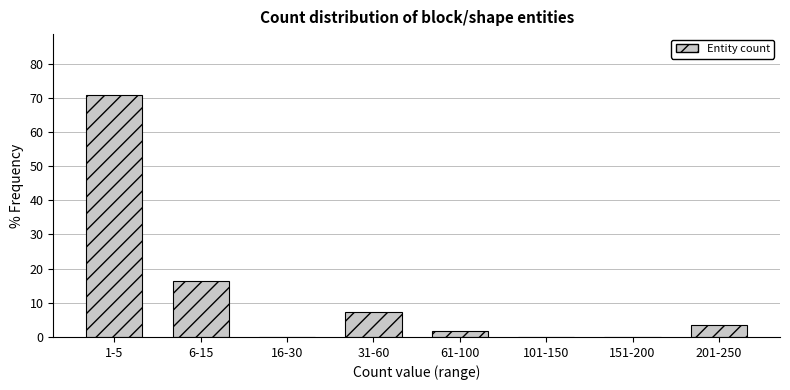

Reading right to left, transcribe all the data shown in this chart.

201-250=3.6	151-200=0.0	101-150=0.0	61-100=1.8	31-60=7.3	16-30=0.0	6-15=16.4	1-5=70.9